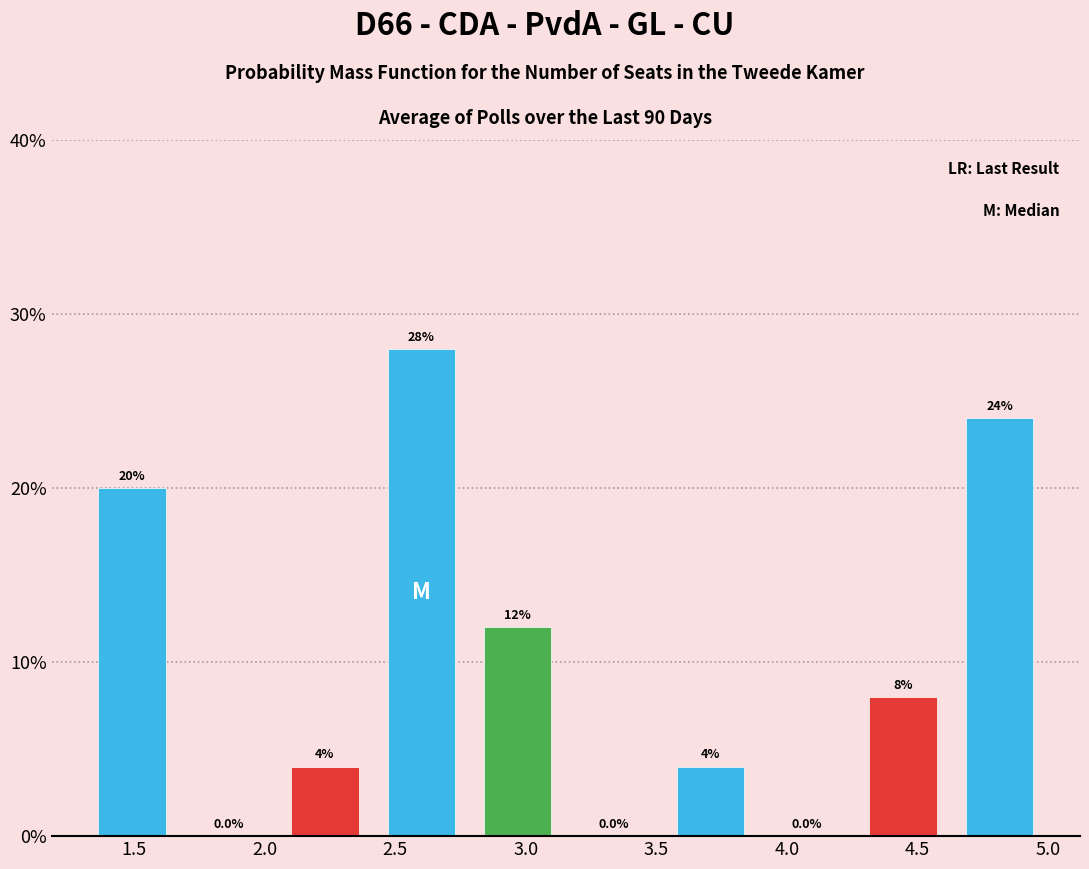

Reading left to right, transcribe this chart: for each bar, give the range it covers on the x-axis and its height. The bar edges are not printed on the chart, so give them approximately, as read against the axis.

1.30 to 1.70: 20.0
1.70 to 2.05: 0.0
2.05 to 2.40: 4.0
2.40 to 2.80: 28.0
2.80 to 3.15: 12.0
3.15 to 3.50: 0.0
3.50 to 3.90: 4.0
3.90 to 4.25: 0.0
4.25 to 4.65: 8.0
4.65 to 5.00: 24.0